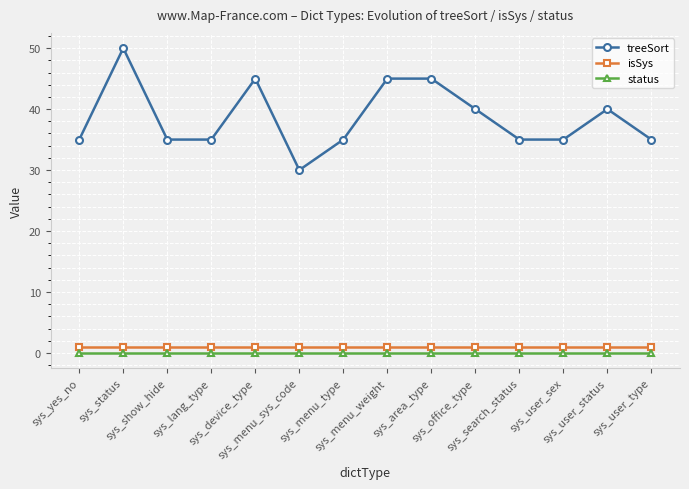

What is the value of the treeSort point at the 11th from the left?

35